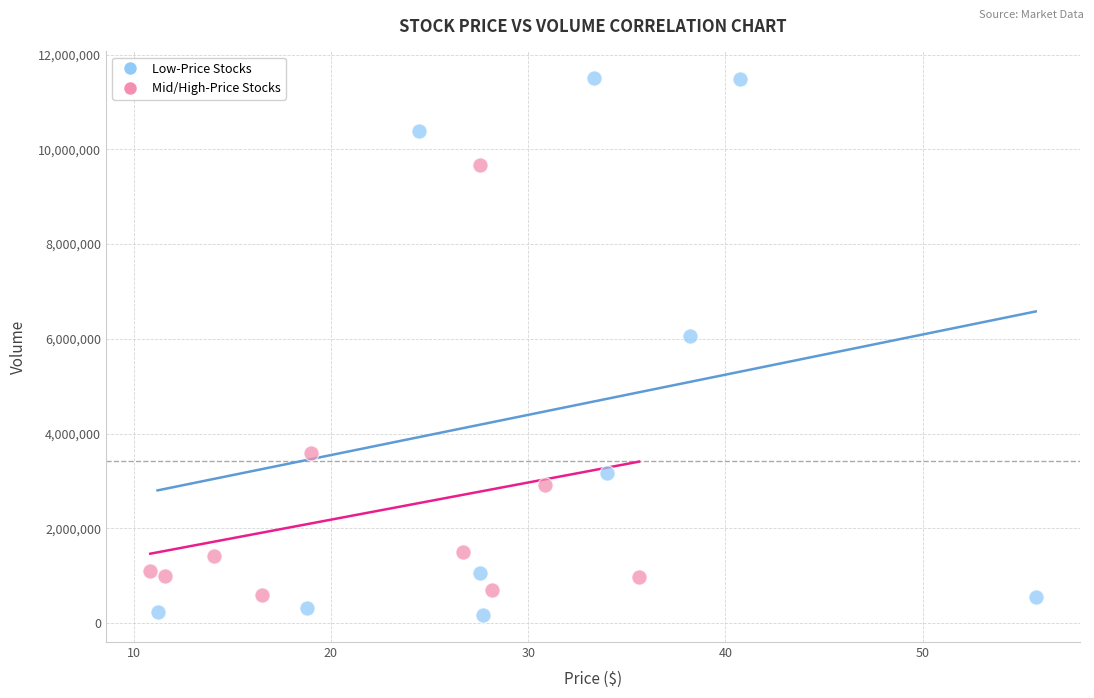

Which series contains the lowest Y value?

Low-Price Stocks